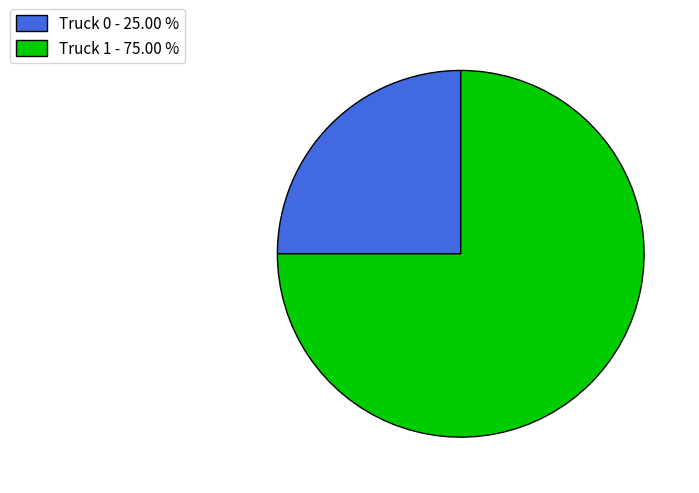

Which slice is the largest?

Truck 1